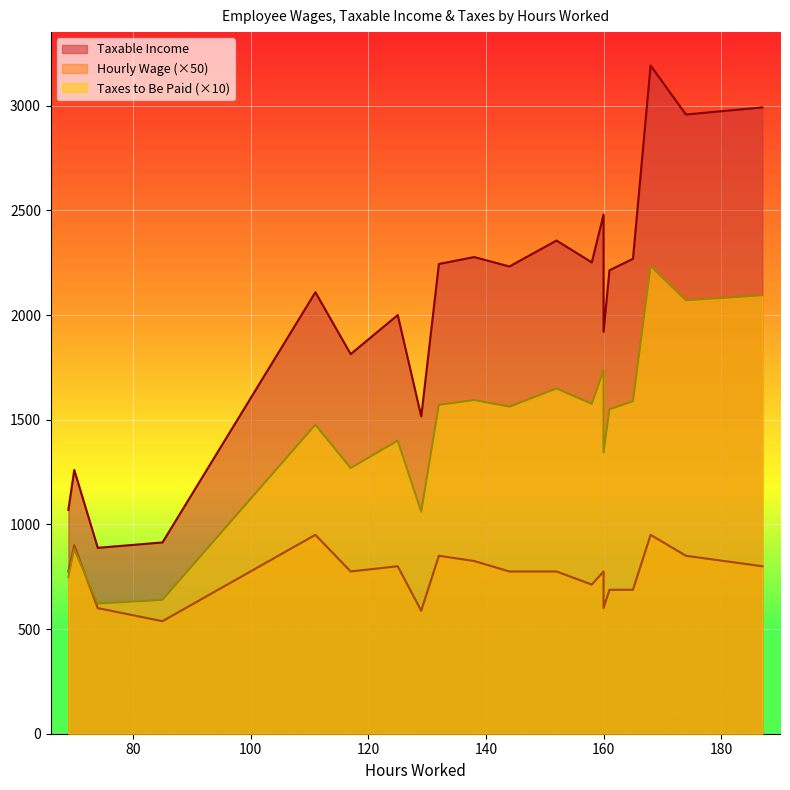

Rank the categories by Taxable Income value from highest to lowest.

168, 187, 174, 160, 152, 138, 165, 158, 132, 144, 161, 111, 125, 160, 117, 129, 70, 69, 85, 74